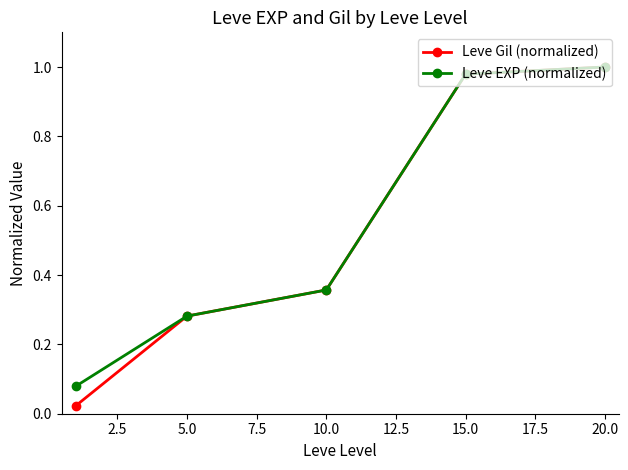

At how many categories does at least one series exceed 0?

5